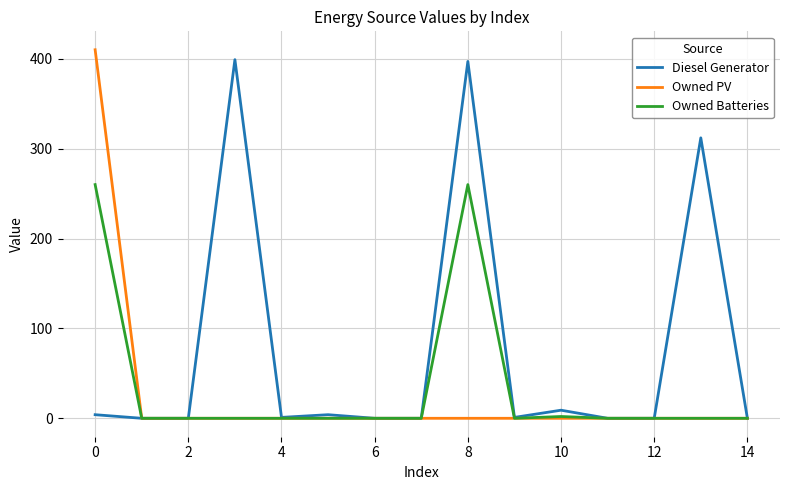

Which series has the largest total across all categories?

Diesel Generator